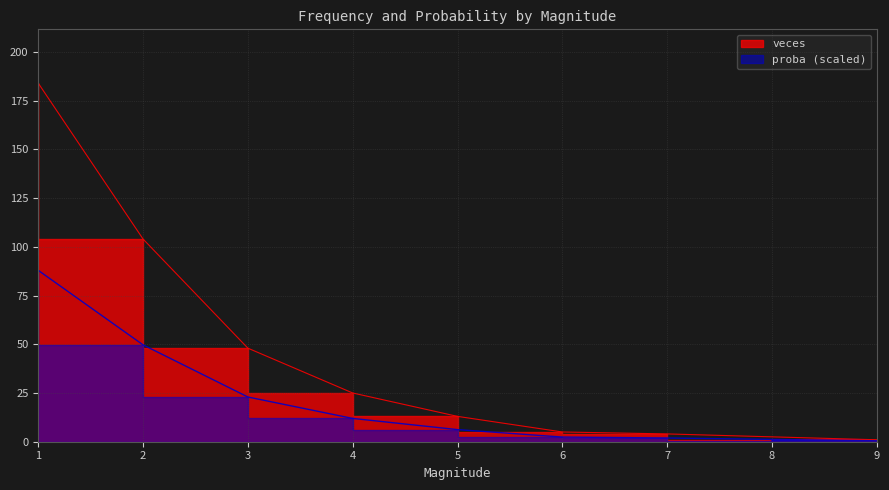

Reading right to left, extract all data points from this chart.

veces: 8=1.0	9=1.0	7=4.0	6=5.0	5=13.0	4=25.0	3=48.0	2=104.0	1=184.0
proba: 8=0.5	9=0.5	7=1.9	6=2.4	5=6.2	4=11.9	3=22.9	2=49.7	1=87.9